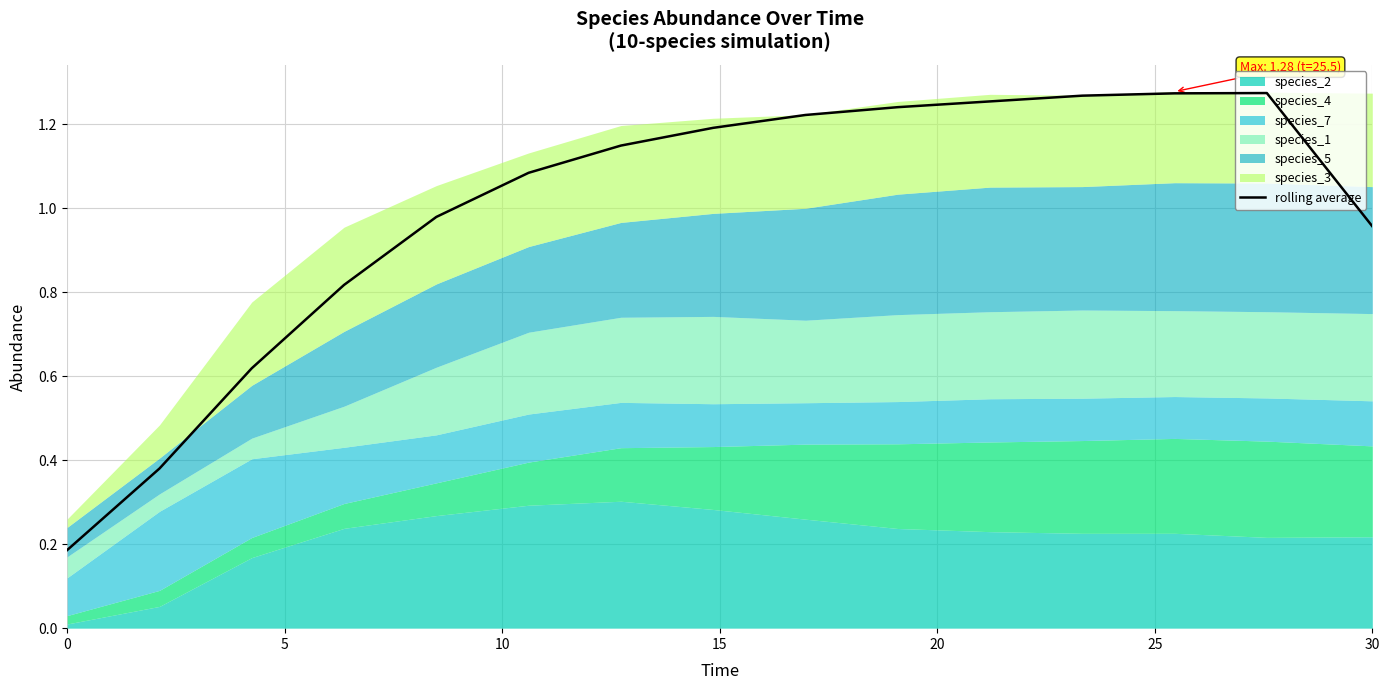

What is the sum of all values?

14.9